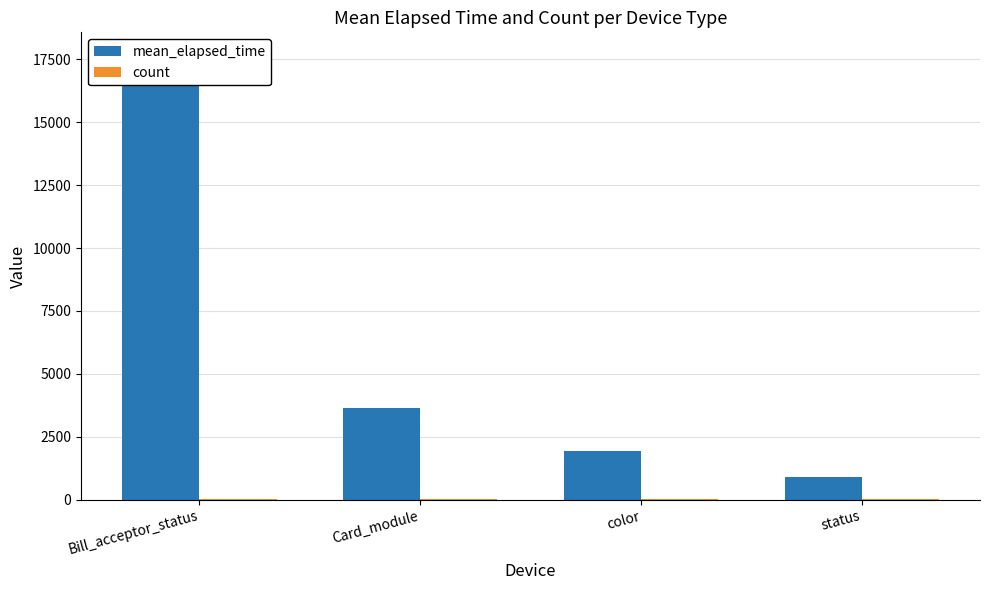

Rank the series by their maximum value, from lowest to highest.

count, mean_elapsed_time